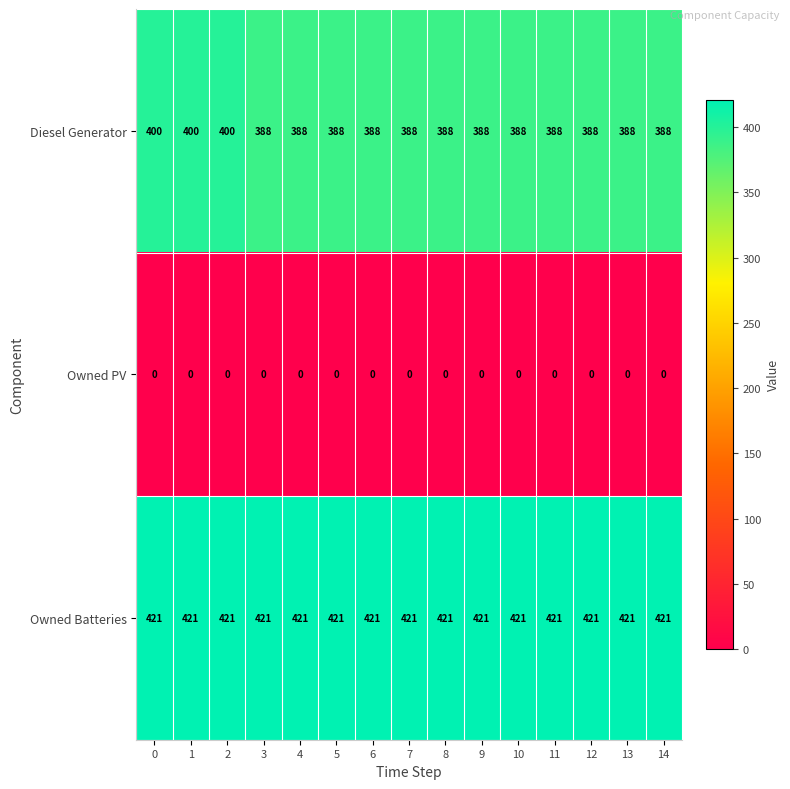

Which series has the widest spread of values?

Diesel Generator